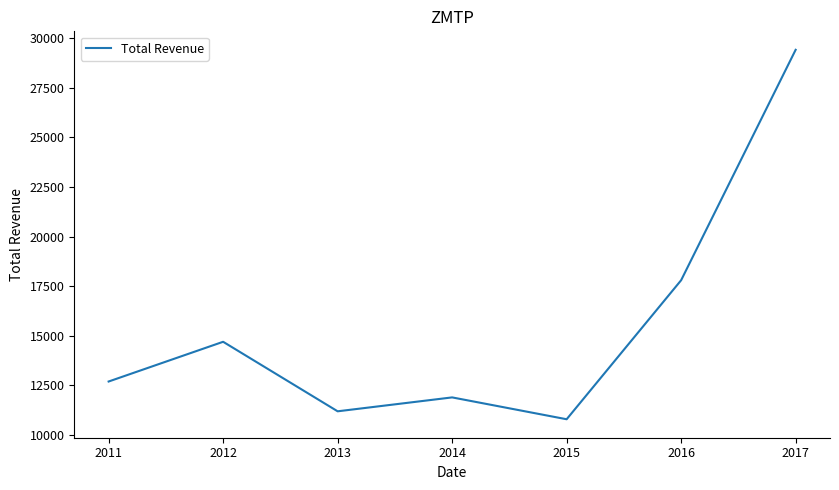

What is the difference between the second highest and minimum values?

7000